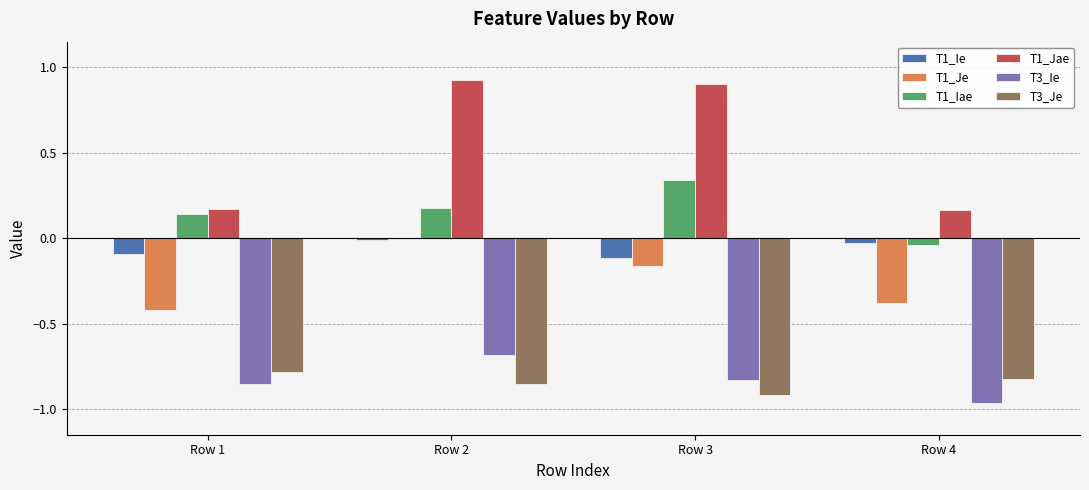

True or false: T1_Jae has a value of 0.2 at Row 3.

False